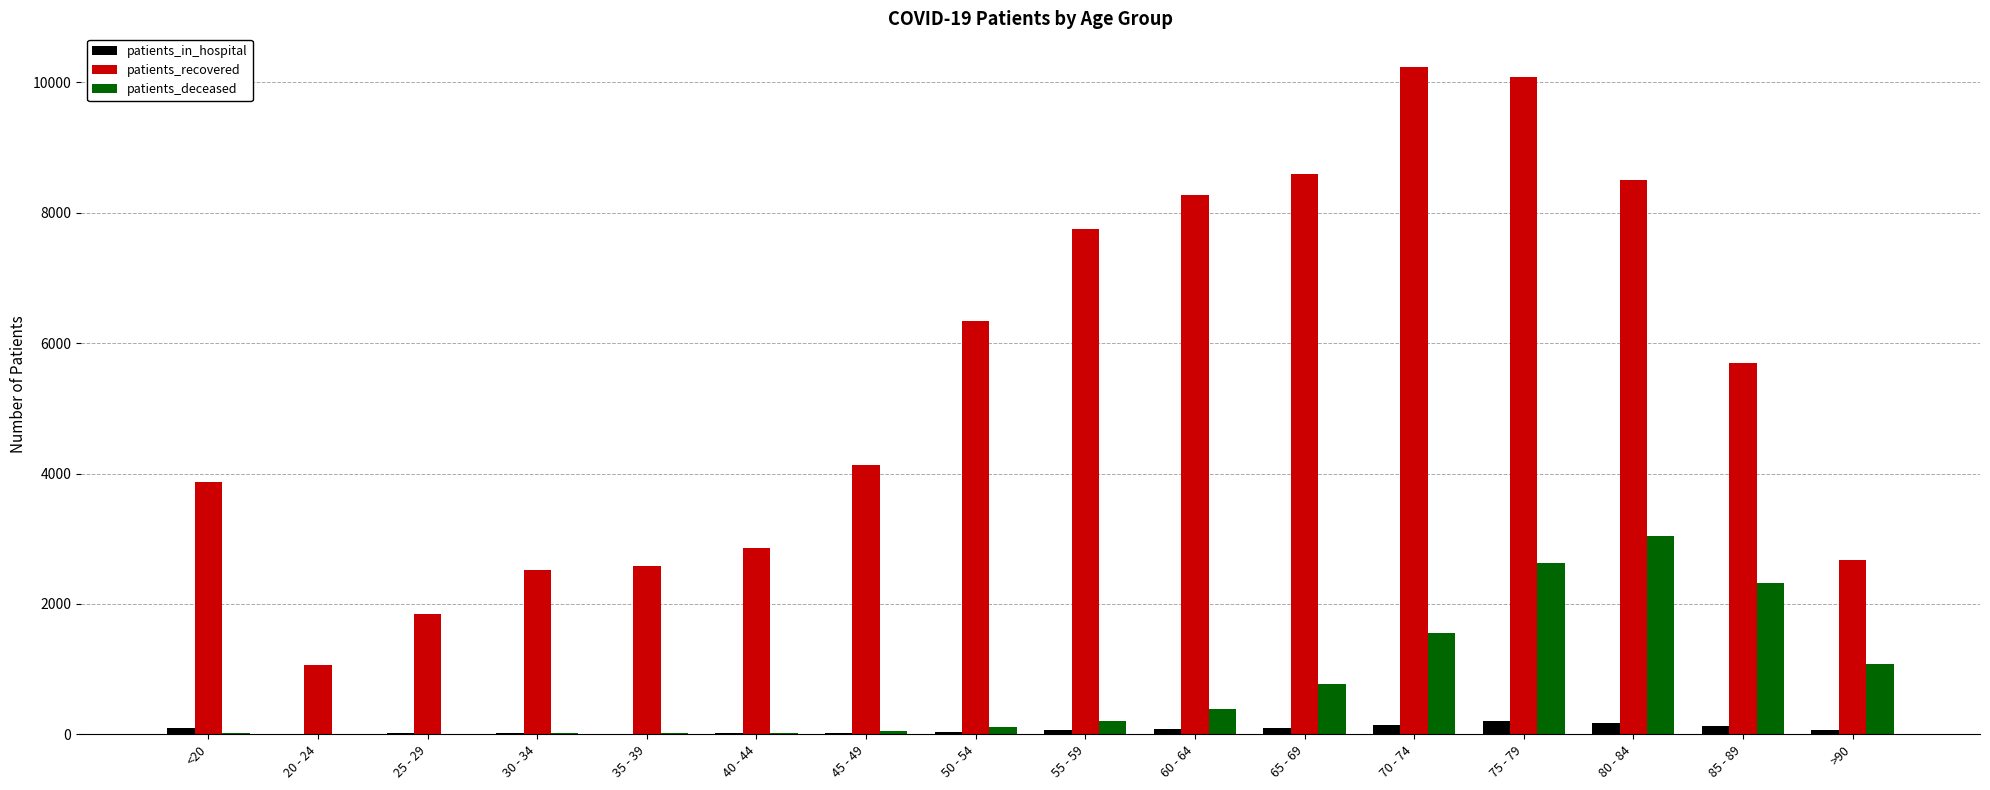

What is the average value of the patients_recovered series?

5439